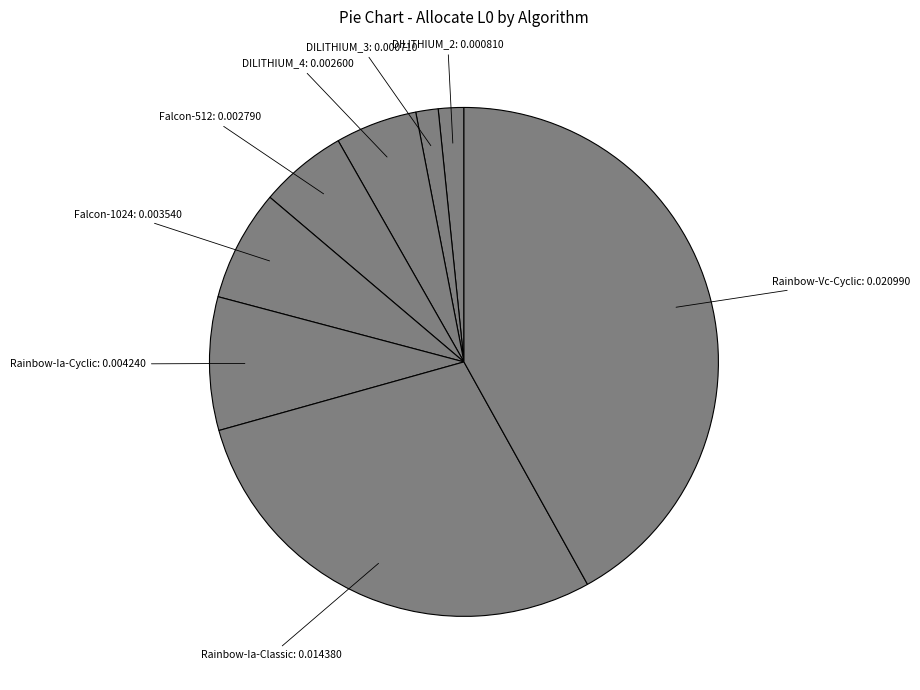

Rank the categories by value from highest to lowest.

Rainbow-Vc-Cyclic, Rainbow-Ia-Classic, Rainbow-Ia-Cyclic, Falcon-1024, Falcon-512, DILITHIUM_4, DILITHIUM_2, DILITHIUM_3